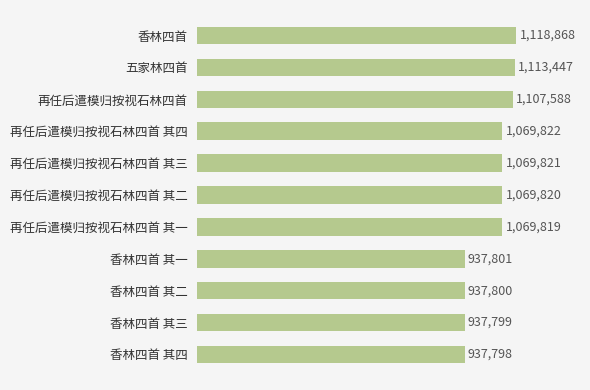

Does the chart contain any negative values?

No